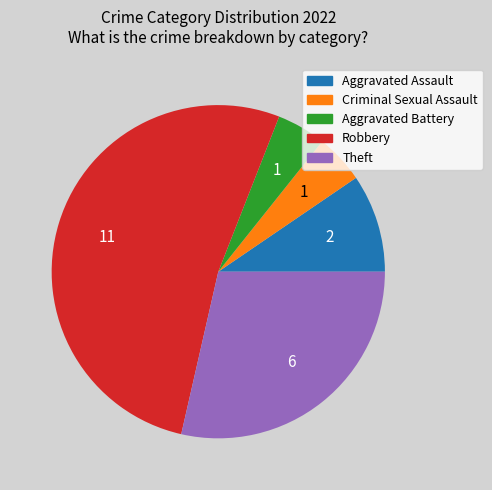

Count the number of slices in the pie.

5